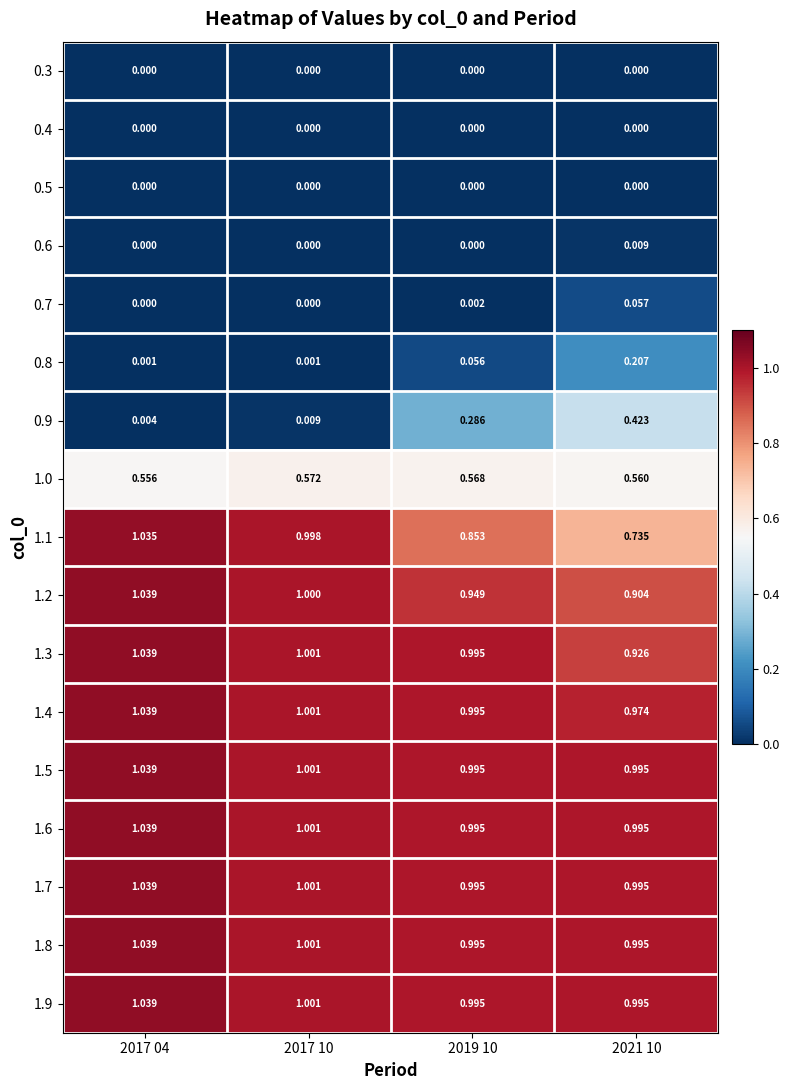

Is the value of 1.1 at 2017 04 greater than the value of 1.0 at 2019 10?

Yes